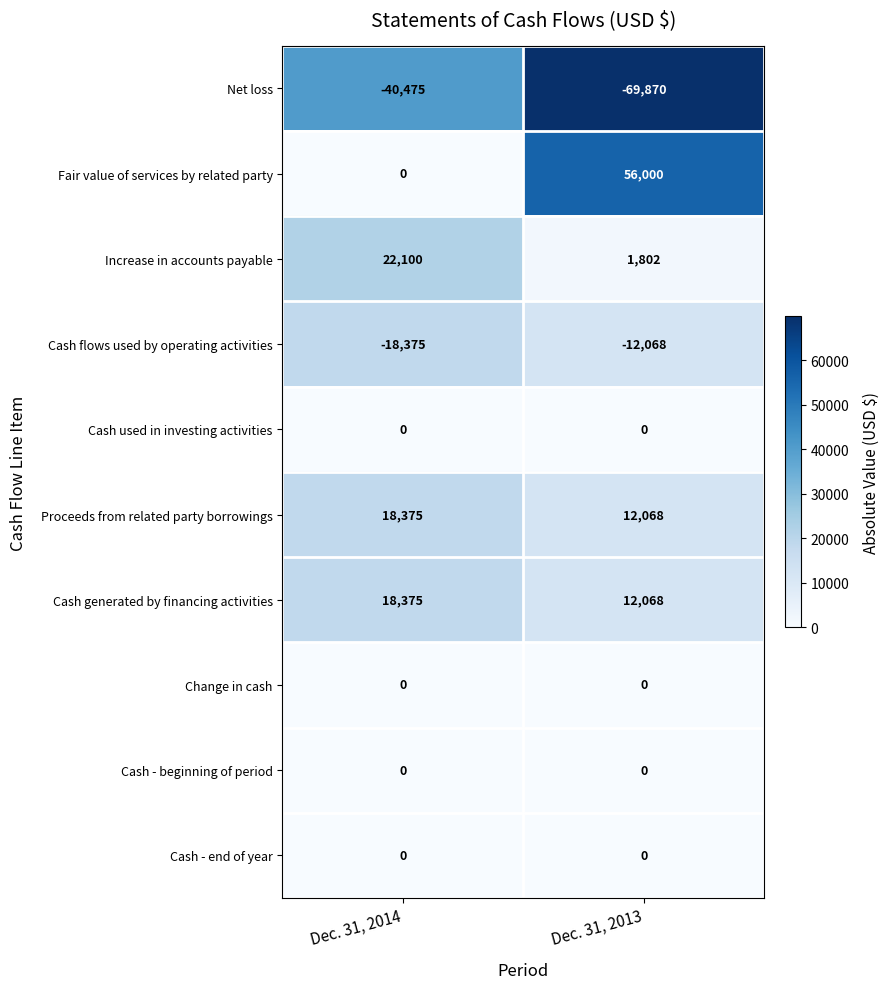

Reading left to right, extract all data points from this chart.

Net loss: -40475	-69870
Fair value of services by related party: 0	56000
Increase in accounts payable: 22100	1802
Cash flows used by operating activities: -18375	-12068
Cash used in investing activities: 0	0
Proceeds from related party borrowings: 18375	12068
Cash generated by financing activities: 18375	12068
Change in cash: 0	0
Cash - beginning of period: 0	0
Cash - end of year: 0	0